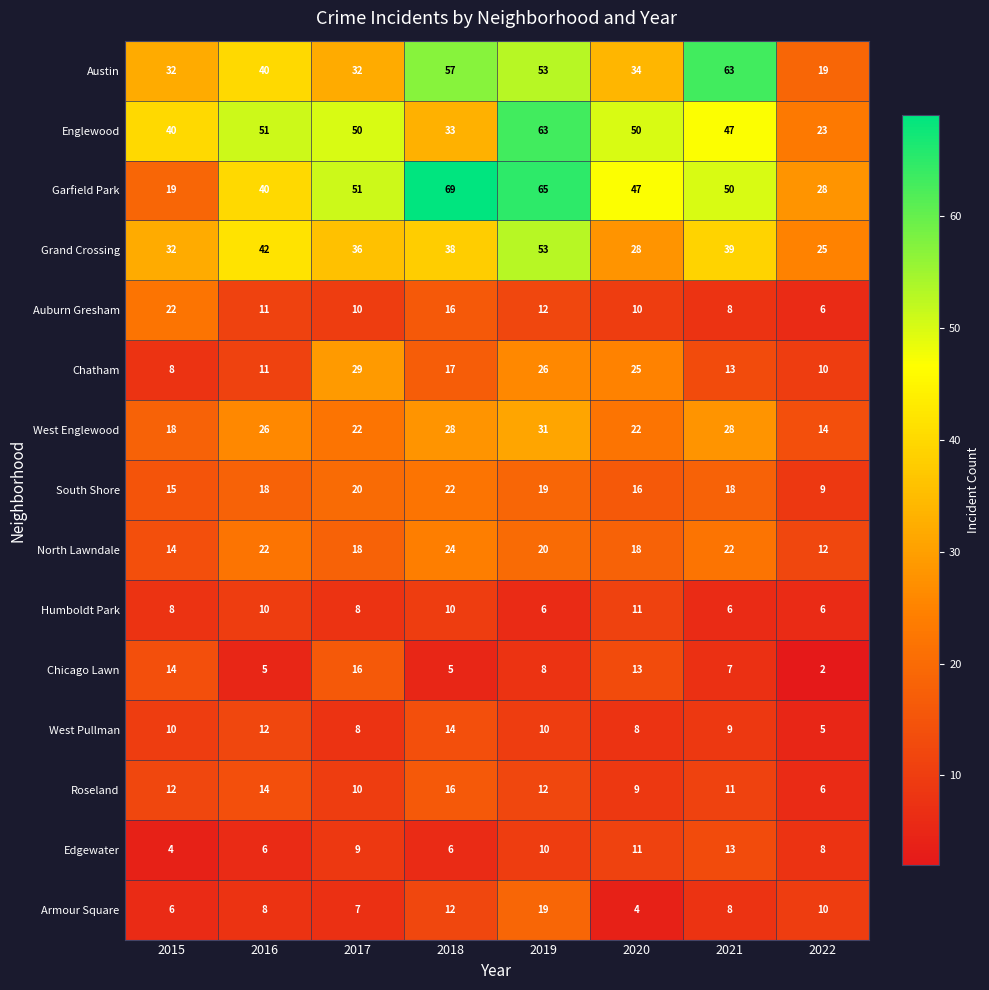

How many data points does each series have?

8